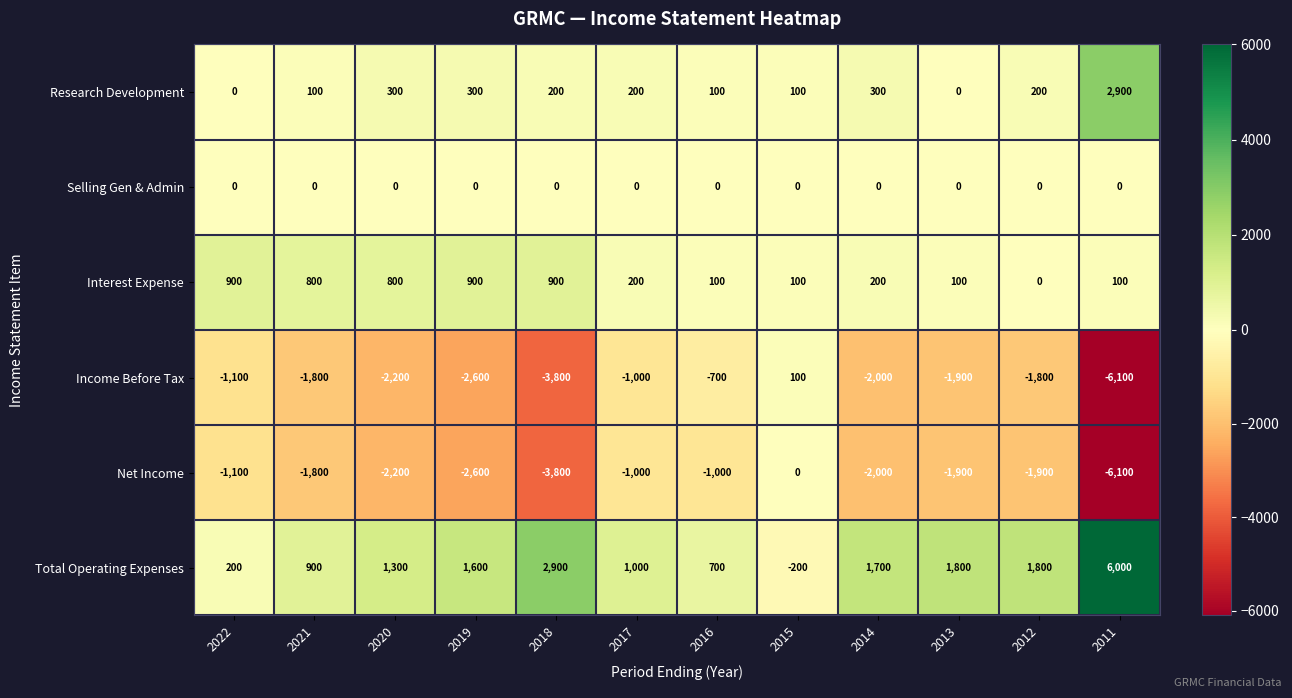

How many data points does each series have?

12